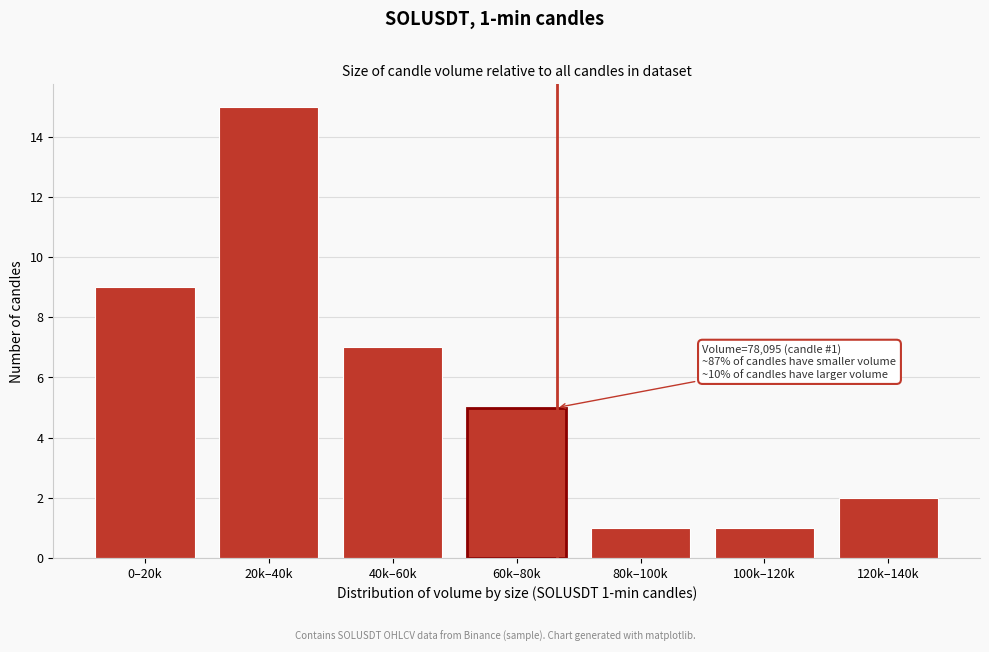

Reading right to left, list all the values displayed in this chart.

120k–140k=2	100k–120k=1	80k–100k=1	60k–80k=5	40k–60k=7	20k–40k=15	0–20k=9